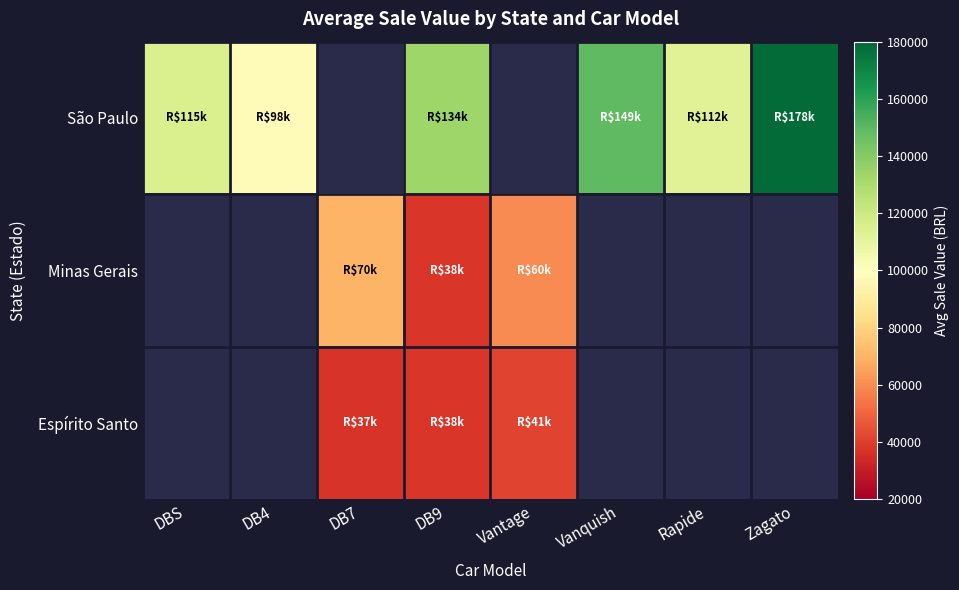

Is it true that São Paulo equals 239624.6 at Zagato?

False